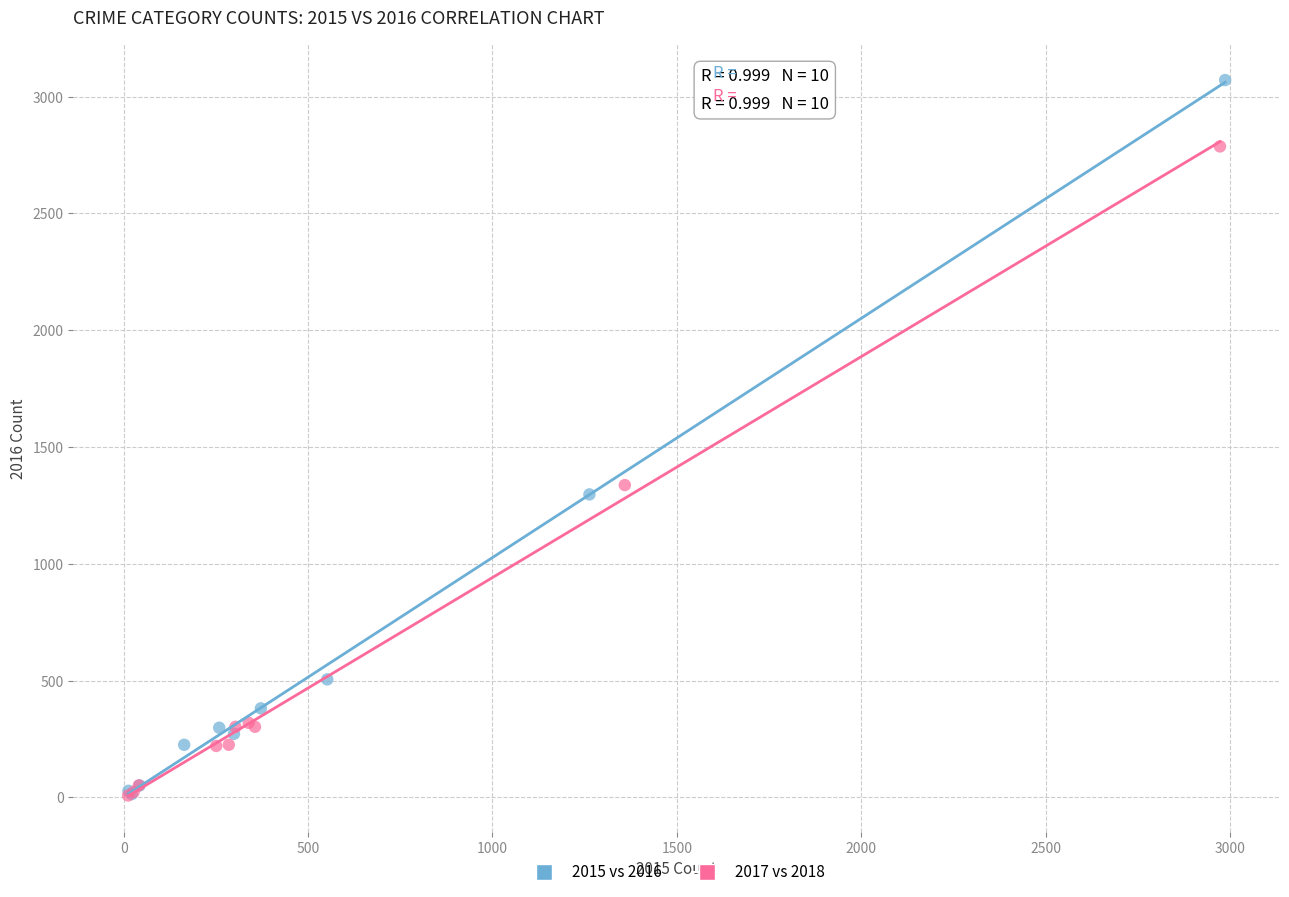

Which series contains the highest Y value?

2015 vs 2016